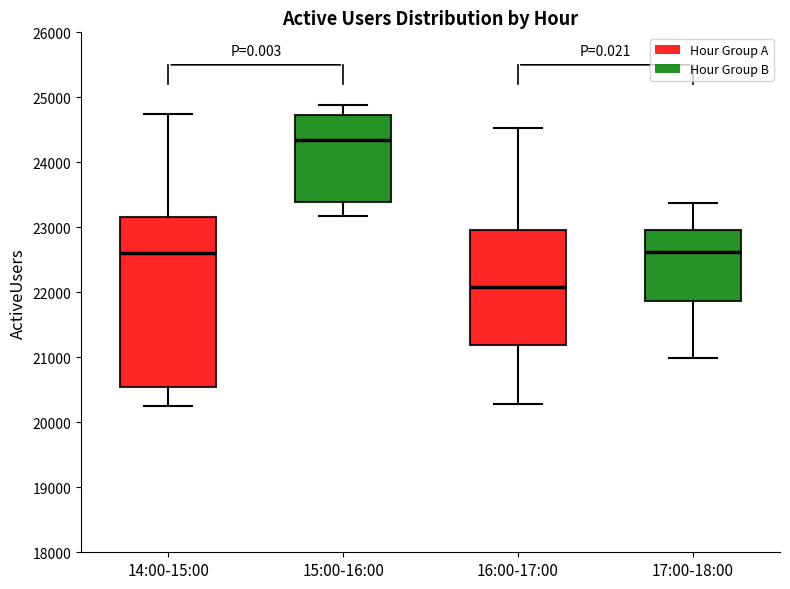

Comparing the boxes themselves (not the whiskers), which one is the tallest?

14:00-15:00